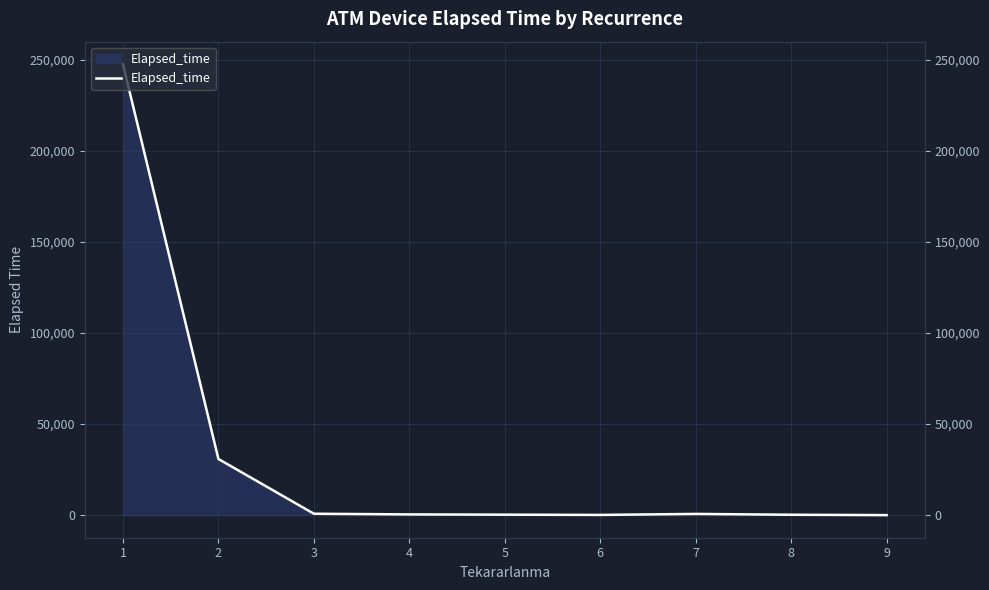

How many points are higher than both their immediate neighbors (excluding endpoints)?

1